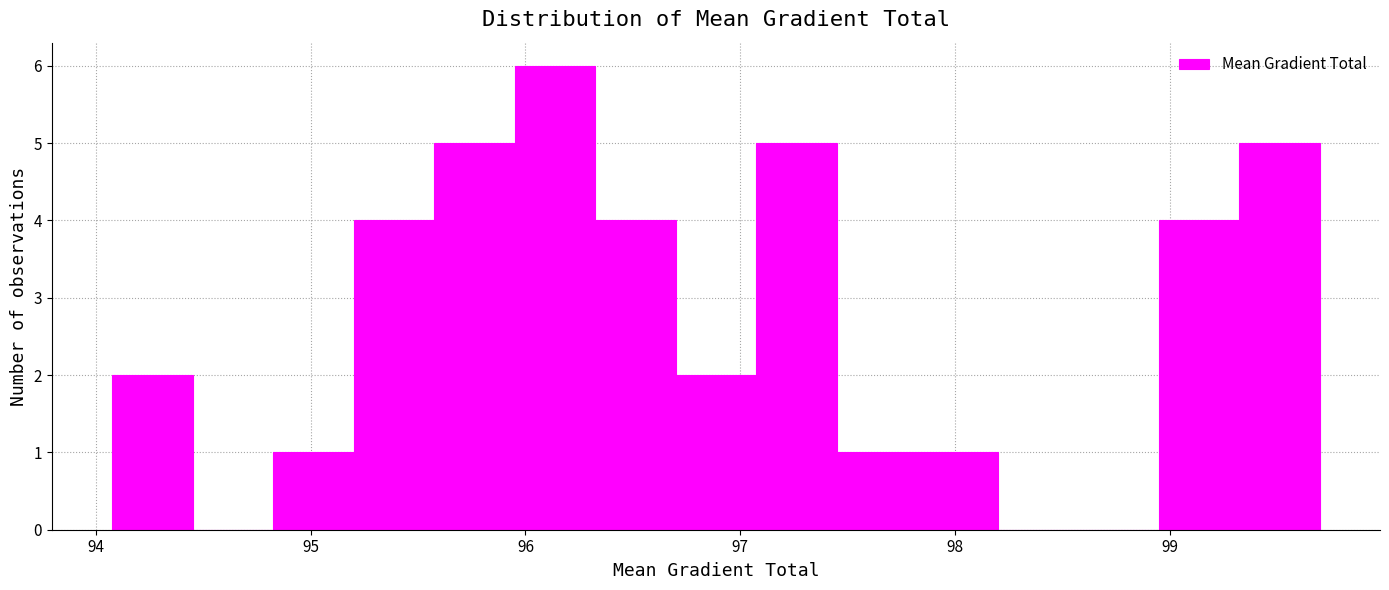

Around what value on the x-axis is the tallest bar? Give the approximate position of its centre, as read against the axis.

96.1